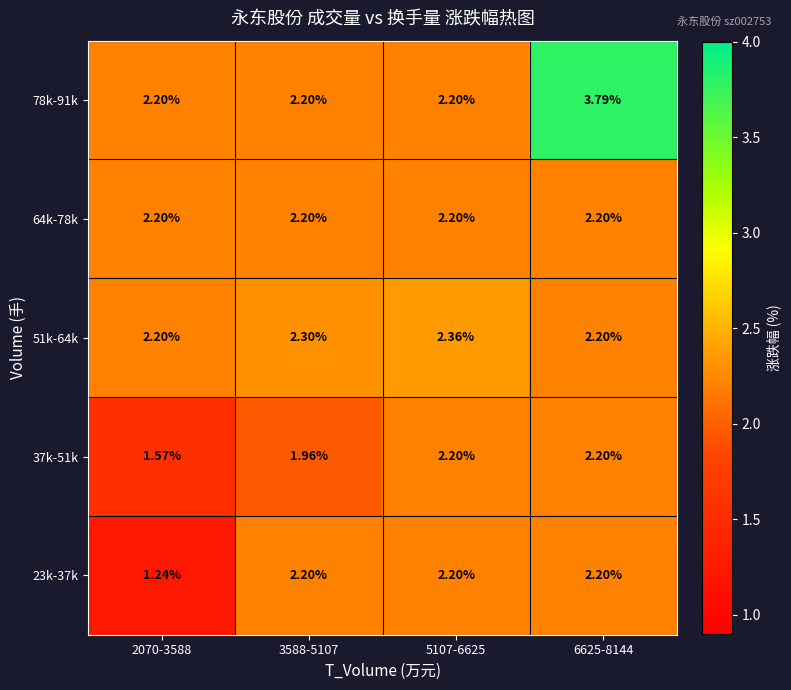

How many data points does each series have?

4